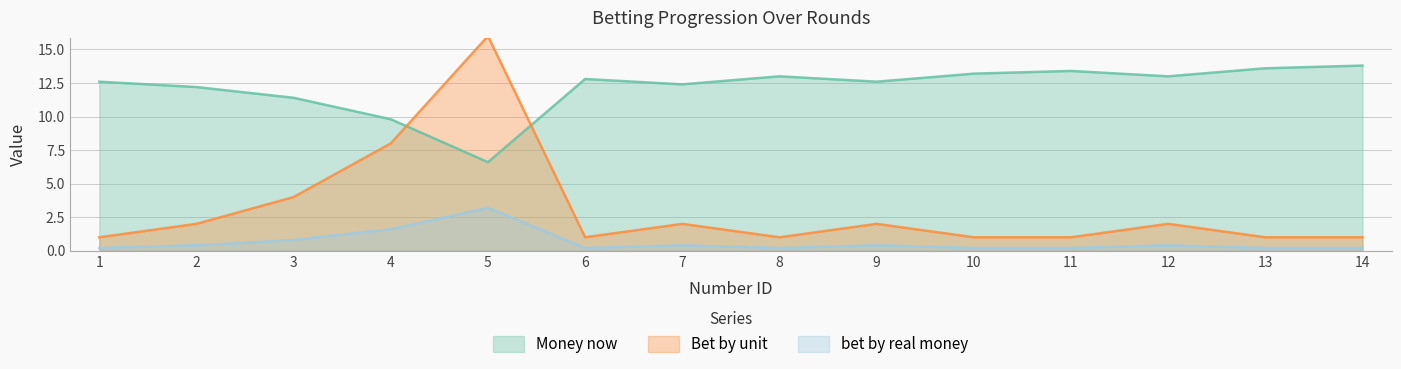

Reading left to right, list all the values displayed in this chart.

Money now: 12.6	12.2	11.4	9.8	6.6	12.8	12.4	13.0	12.6	13.2	13.4	13.0	13.6	13.8
Bet by unit: 1.0	2.0	4.0	8.0	16.0	1.0	2.0	1.0	2.0	1.0	1.0	2.0	1.0	1.0
bet by real money: 0.2	0.4	0.8	1.6	3.2	0.2	0.4	0.2	0.4	0.2	0.2	0.4	0.2	0.2